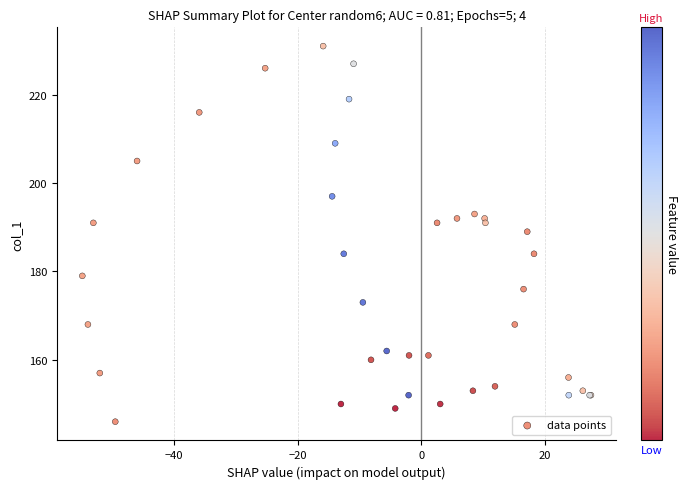

What Y value in the scatter plot is closest to 188?

189